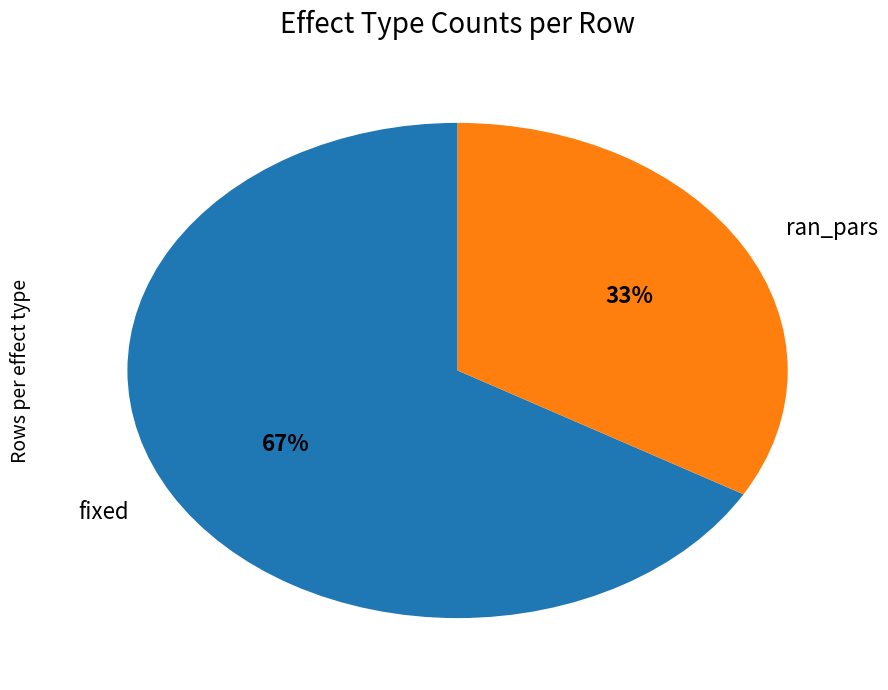

What is the ratio of the value at fixed to the value at ran_pars?

2.0